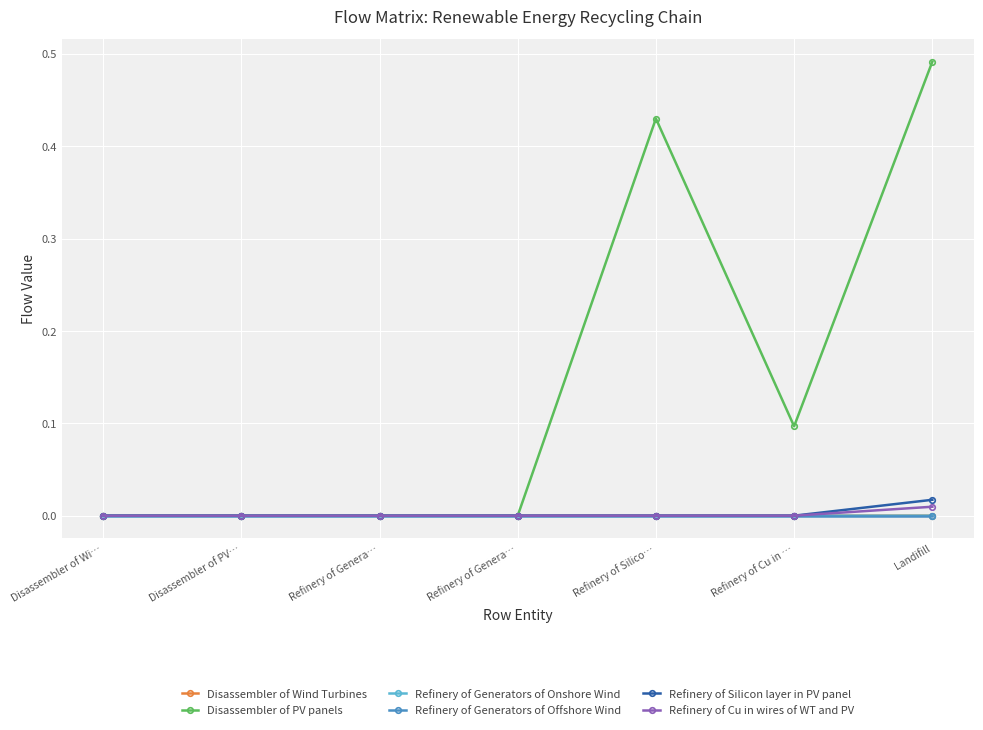

Which label corresponds to the smallest value in the chart?

Disassembler of Wi…